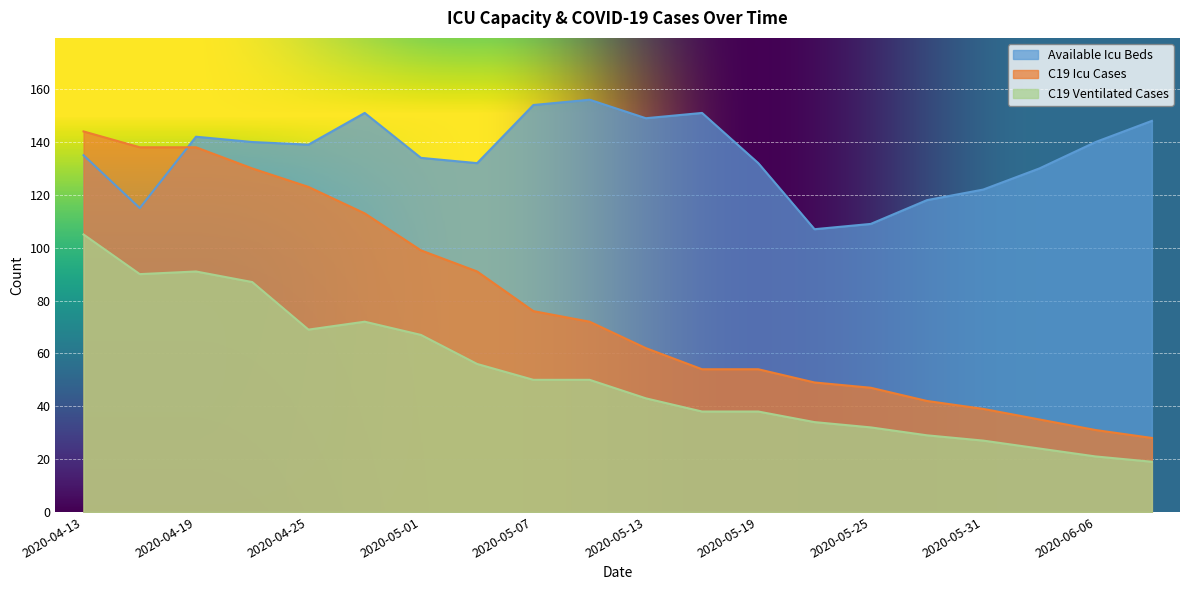

List the series in order of their peak value, highest first.

Available Icu Beds, C19 Icu Cases, C19 Ventilated Cases